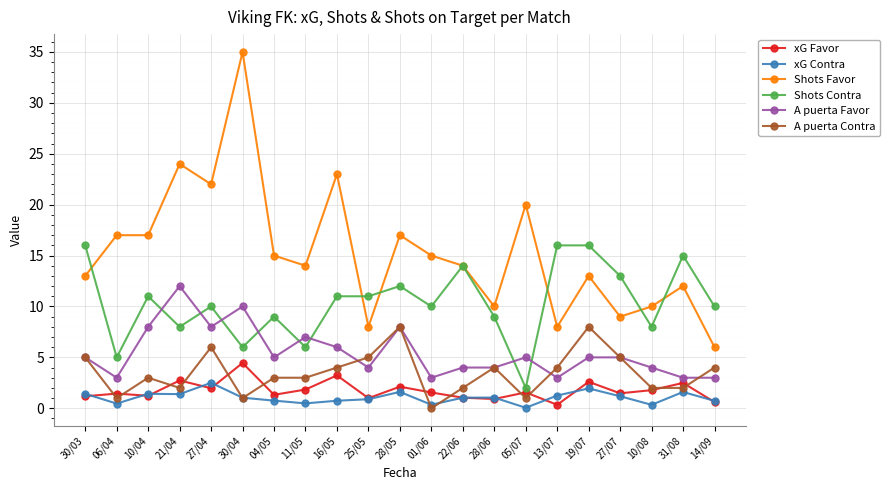

The A puerta Favor series shows 4.0 at 10/08. True or false?

True